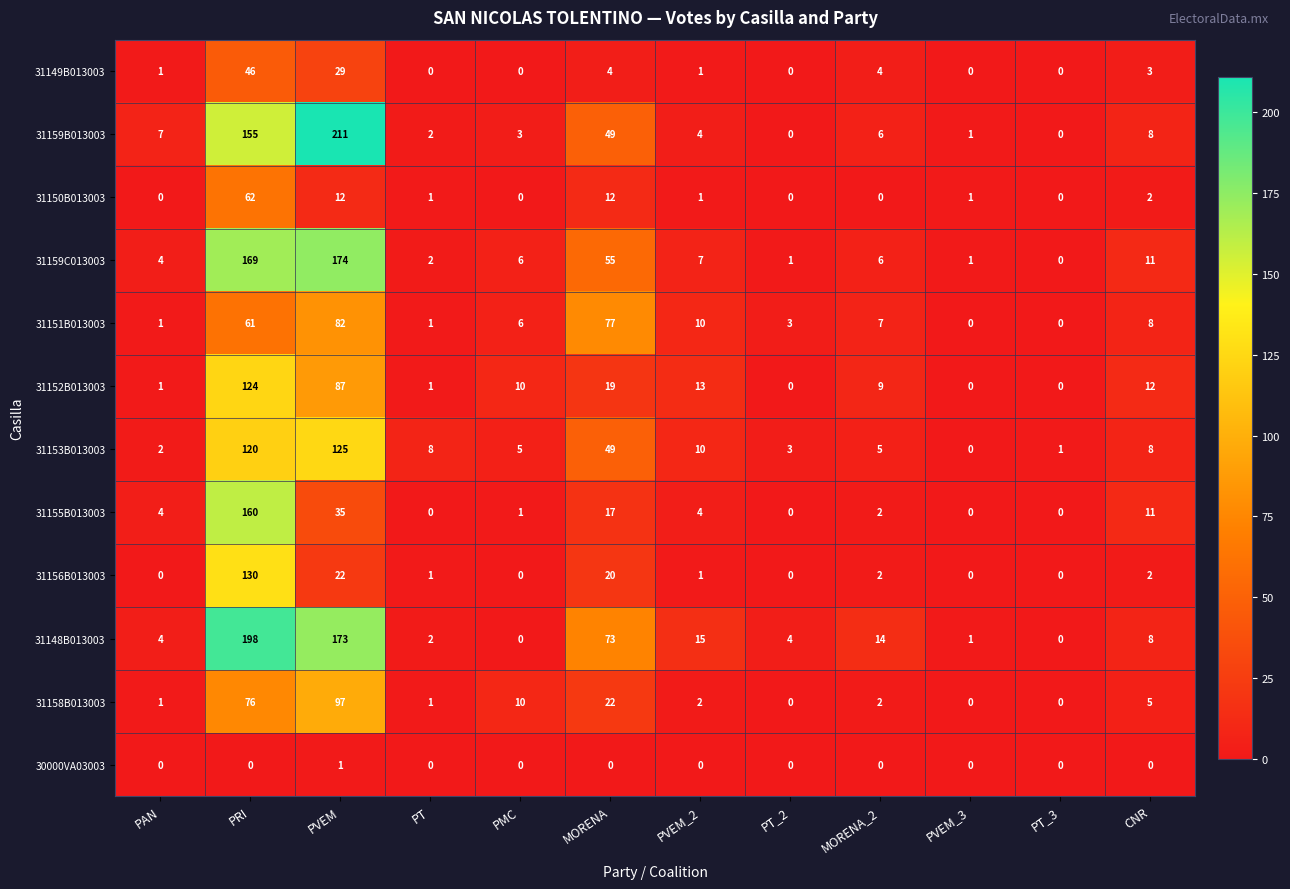

At PRI, list the series in order from largest to smallest.

31148B013003, 31159C013003, 31155B013003, 31159B013003, 31156B013003, 31152B013003, 31153B013003, 31158B013003, 31150B013003, 31151B013003, 31149B013003, 30000VA03003